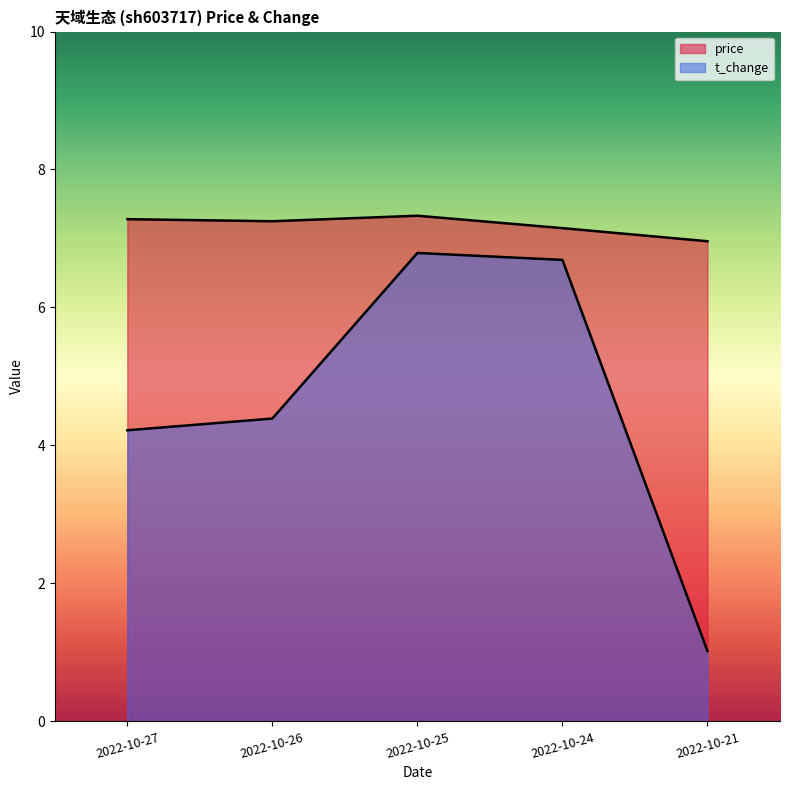

What is the total value across all series at 2022-10-25?

14.1